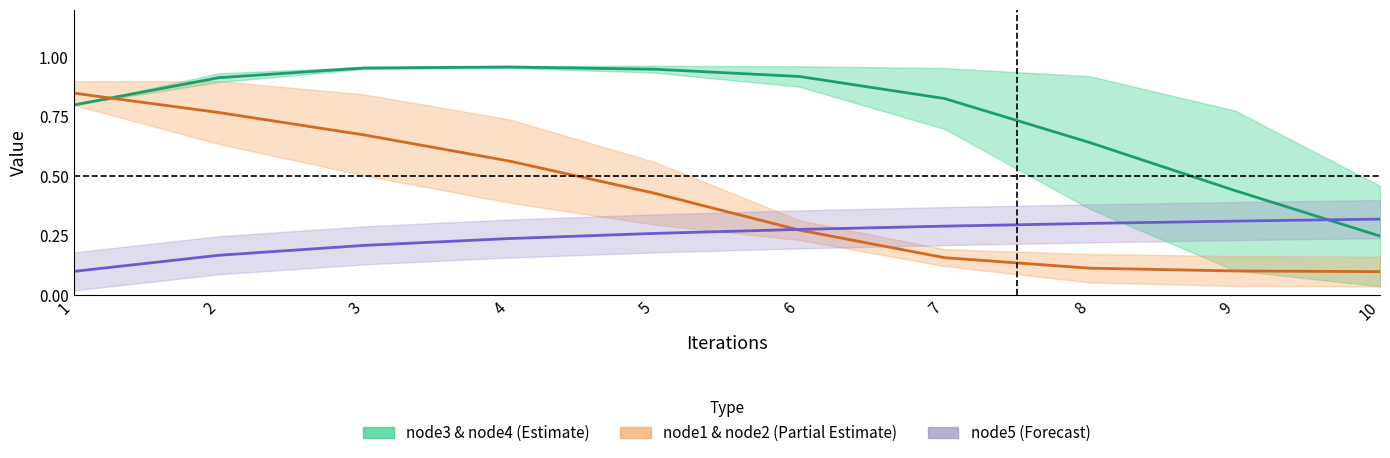

What is the maximum value shown in the chart?

1.0